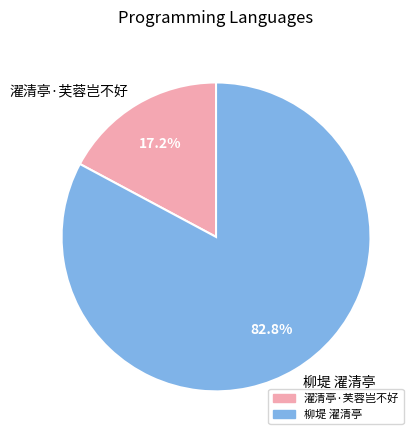

To the nearest percent, what is the difference between the largest and smallest slice percentages?

66%